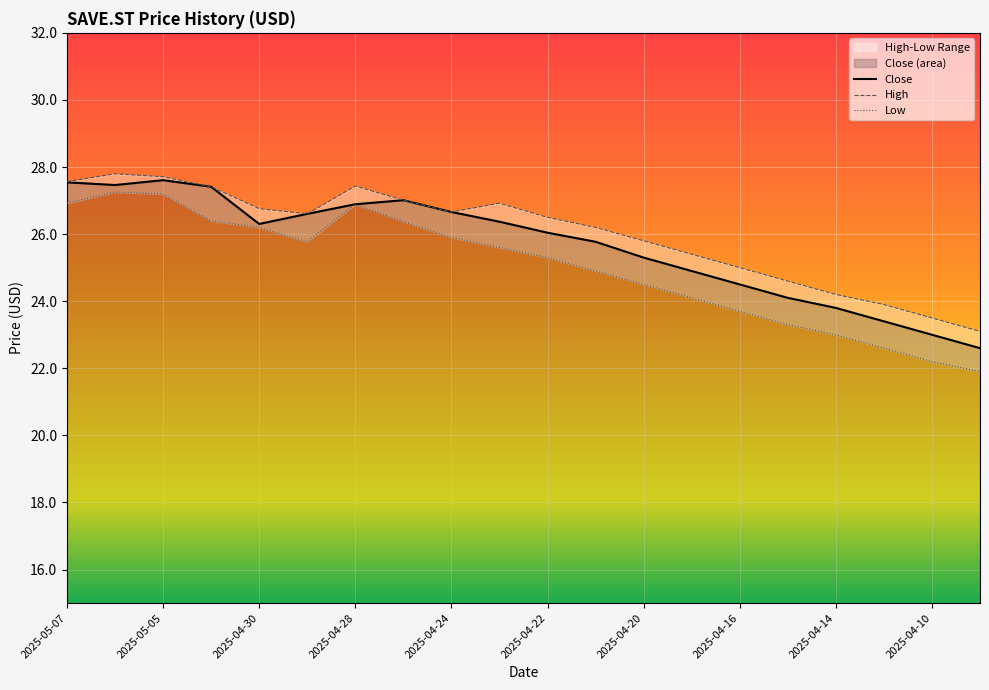

How many data points does each series have?

20